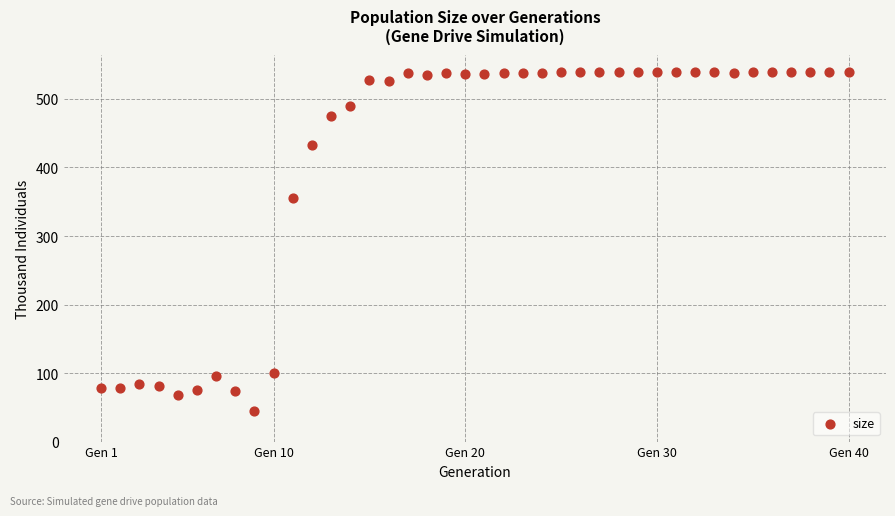

What is the range of X values (max minus min)?

39.0